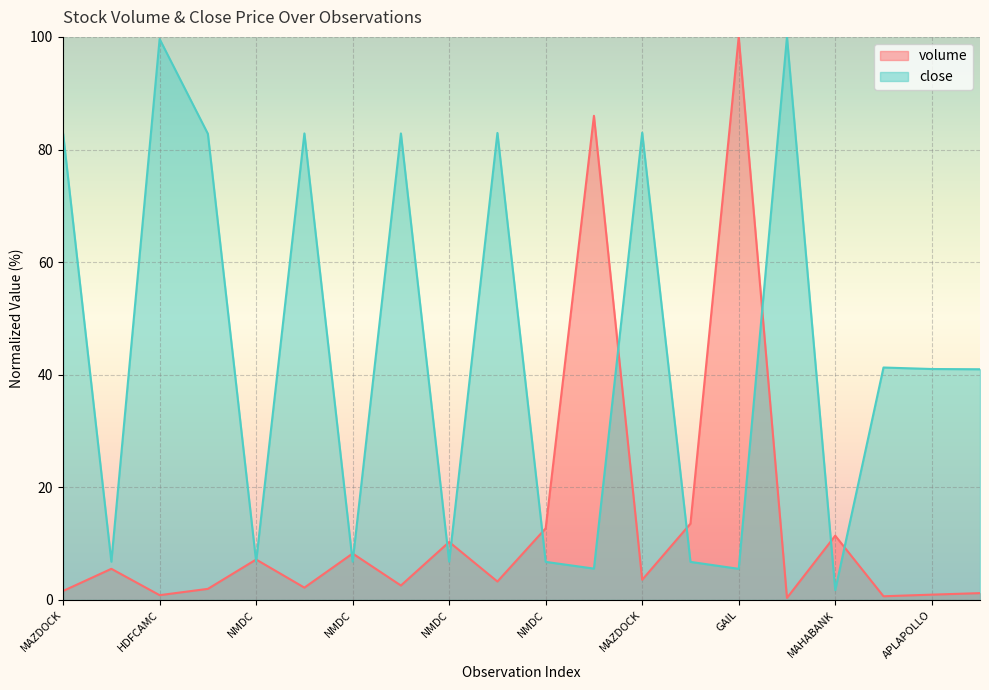

At which category is the sum across all series the highest?

GAIL